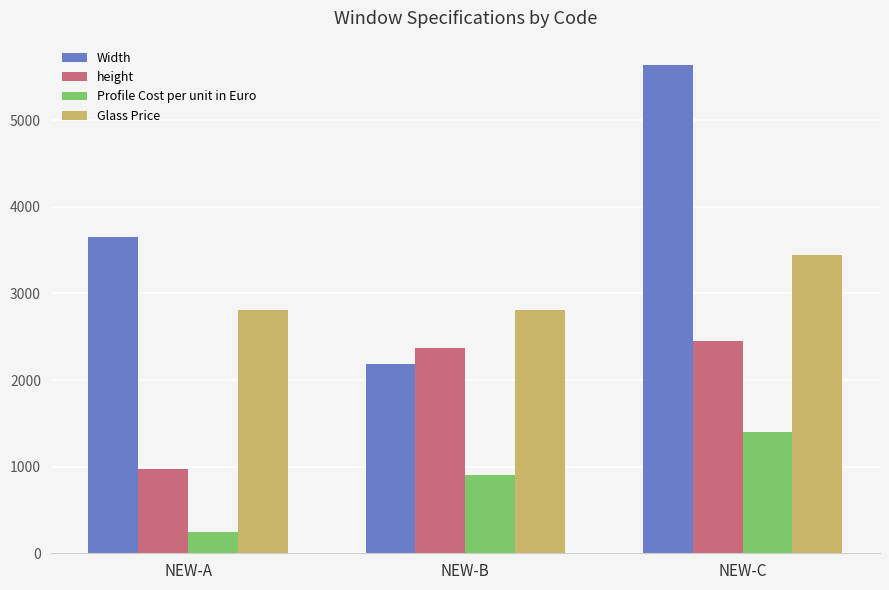

List the labels in order of Width value, largest first.

NEW-C, NEW-A, NEW-B